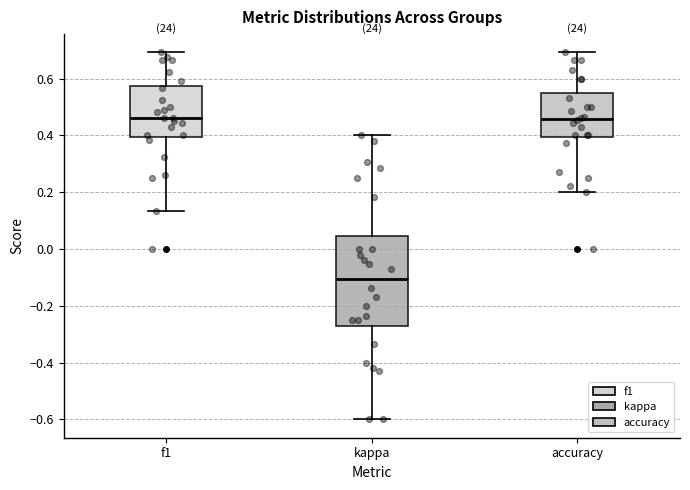

Comparing the boxes themselves (not the whiskers), which one is the tallest?

kappa